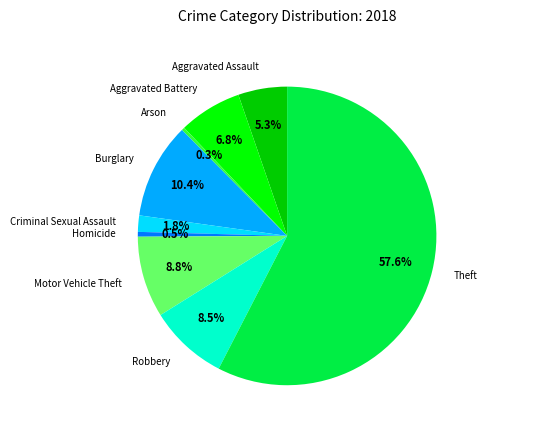

How many slices are in this pie chart?

9